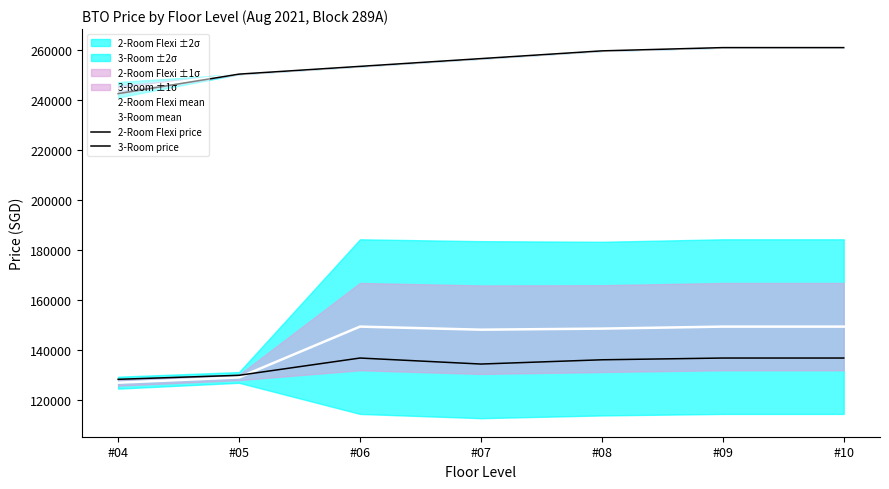

At how many categories does at least one series exceed 188600?

7